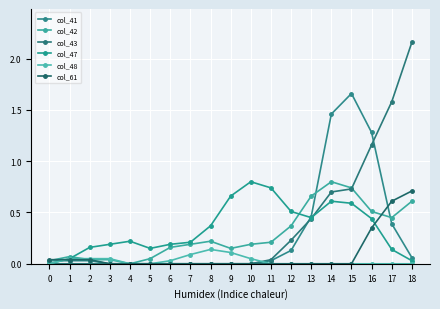

Which series has the largest total across all categories?

col_43